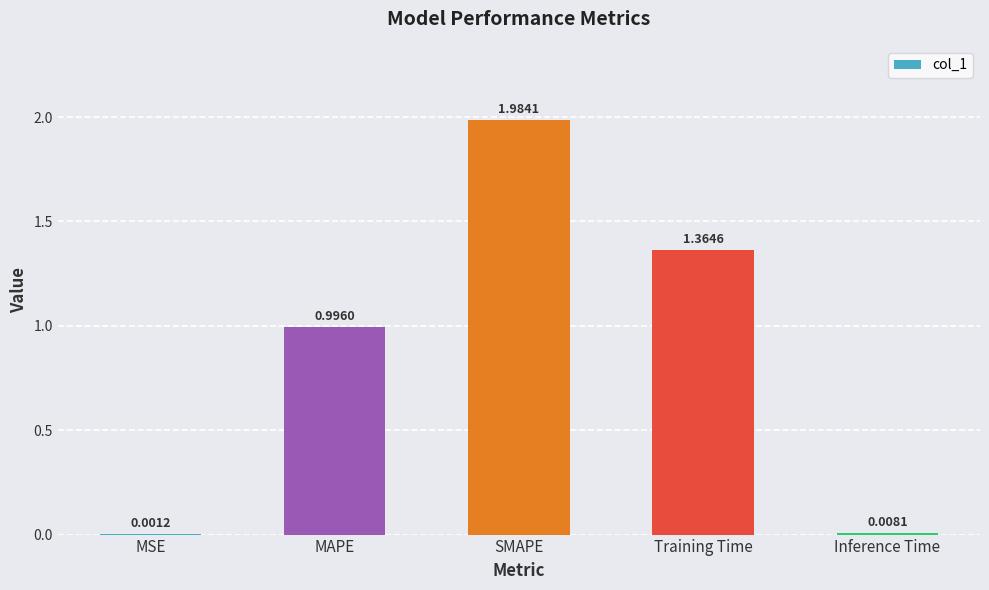

Count the number of data series in this chart.

1